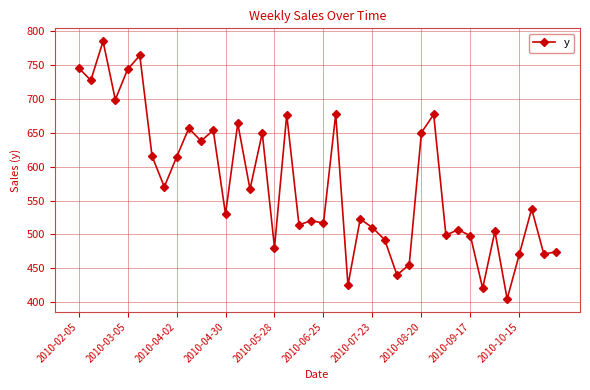

What is the sum of all values?

22967.6